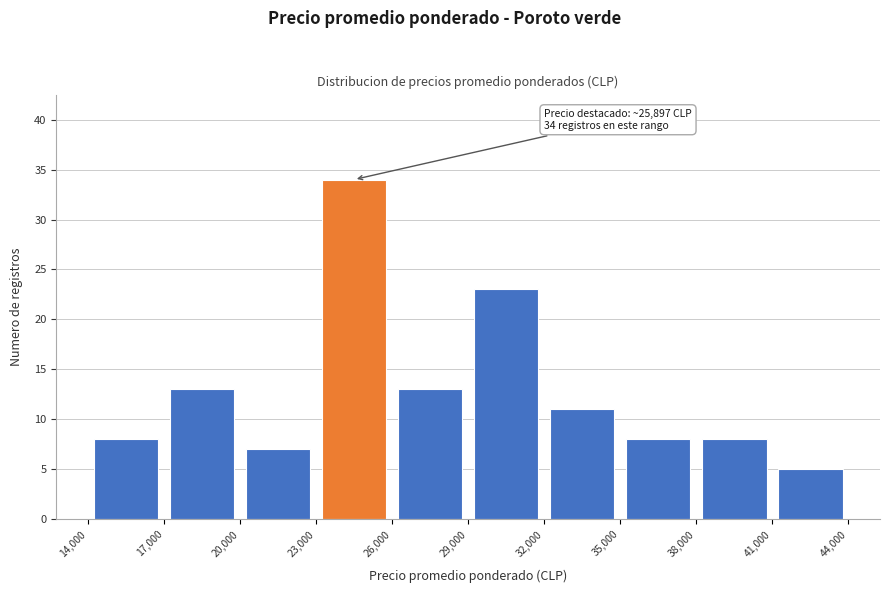

Which range on the x-axis has the tallest bar?

23,000 to 26,000